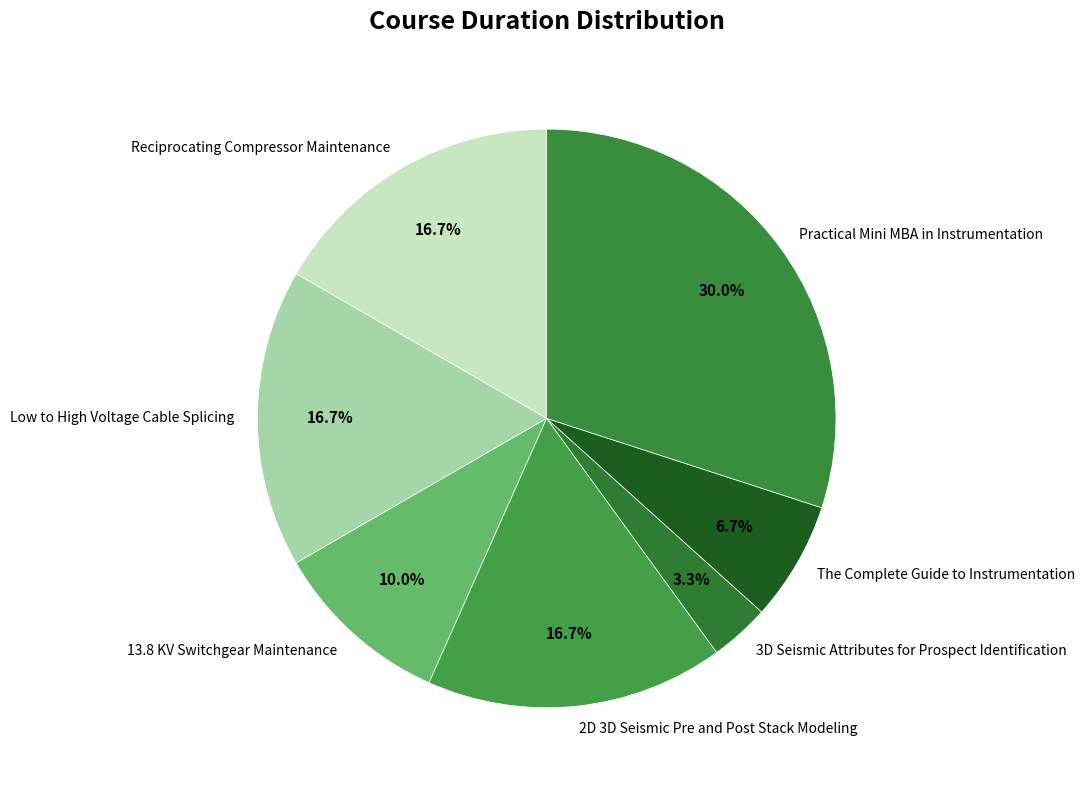

How many segments does this pie chart have?

7